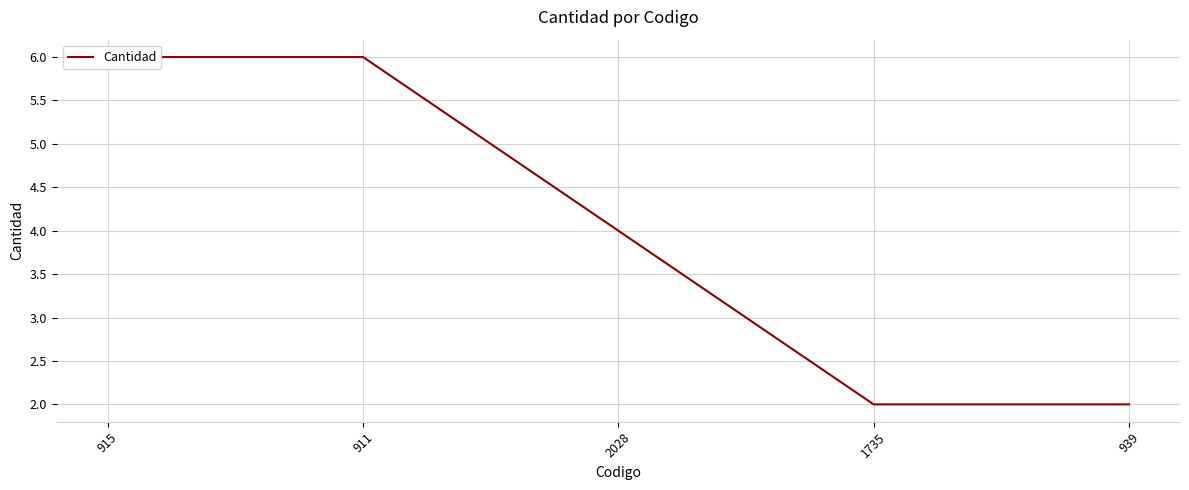

Is it true that the value at 2028 is 4?

True